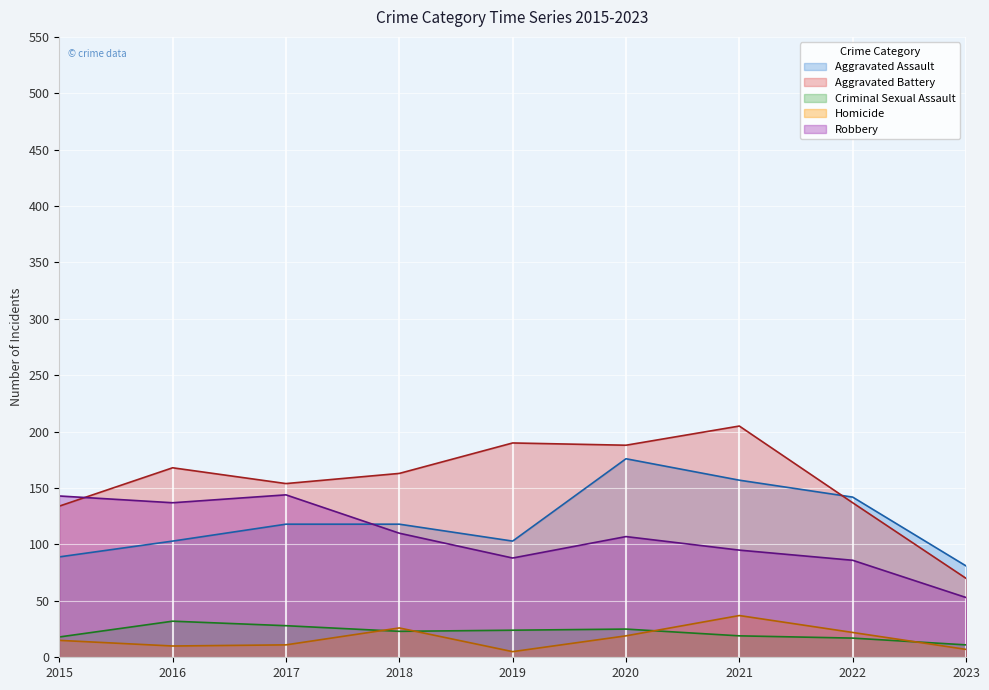

How many interior local peaks does the Aggravated Battery series have?

3